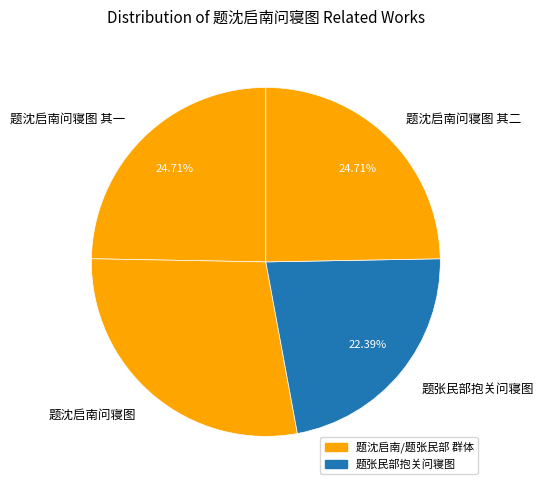

Count the number of slices in the pie.

4